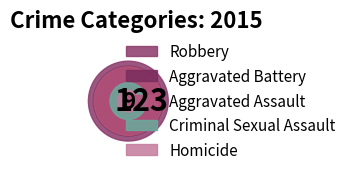

Which has a higher value, Homicide or Robbery?

Robbery